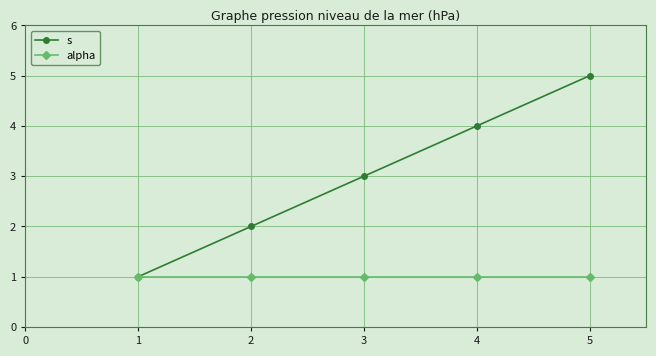

Rank the series by their maximum value, from highest to lowest.

s, alpha